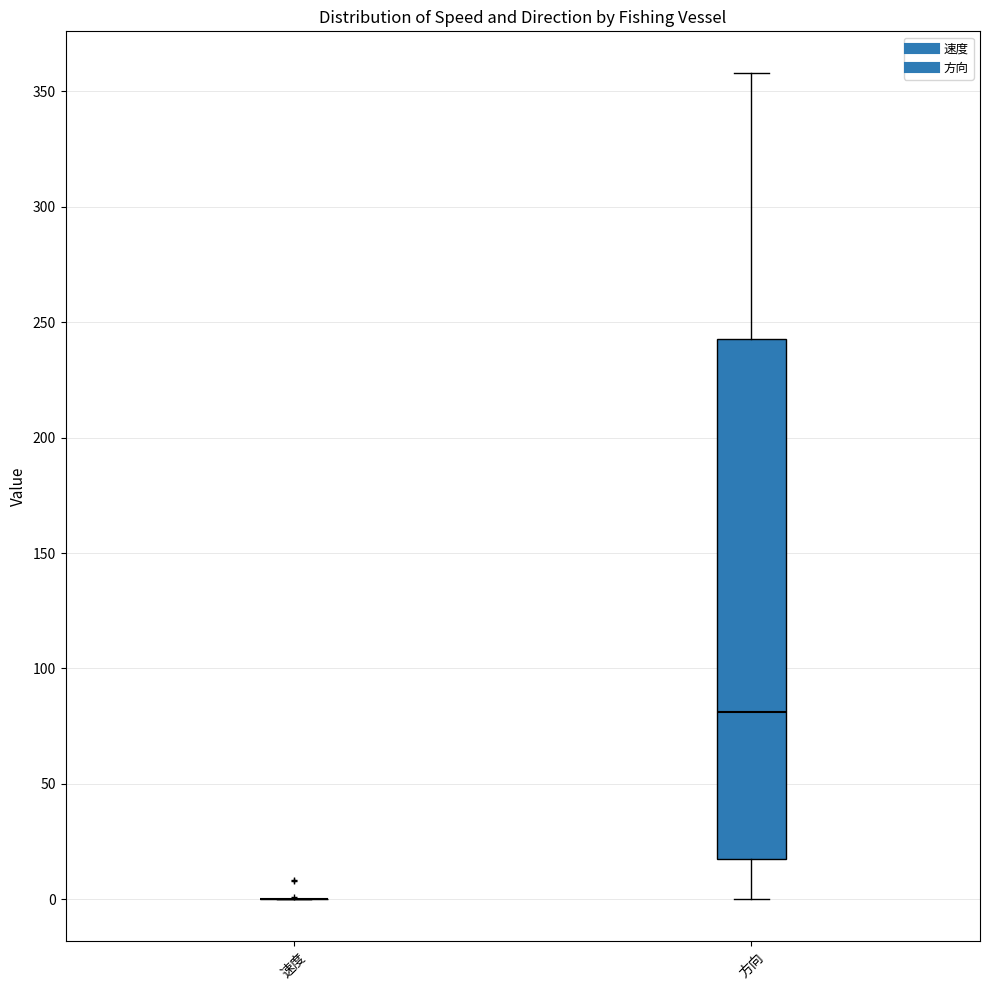

Reading left to right, read every box against the y-axis: the position of its median line, the range the box covers, and the ends of its whiskers. The values are not printed on the chart, so give them approximately, as read against the axis.

速度: box collapsed to a line at 0, whiskers 0 to 0
方向: median 80, box 20 to 245, whiskers 0 to 360